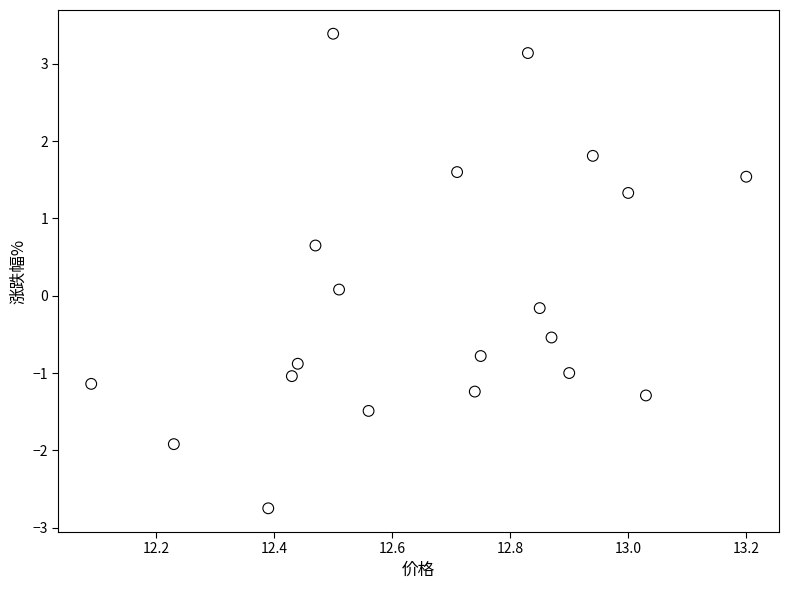

What is the range of Y values (max minus min)?

6.1